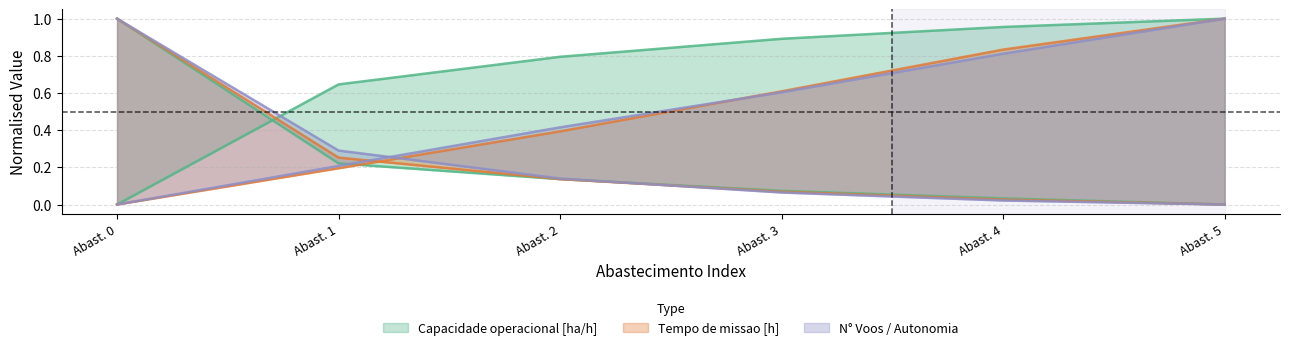

How many lines are shown in the chart?

6